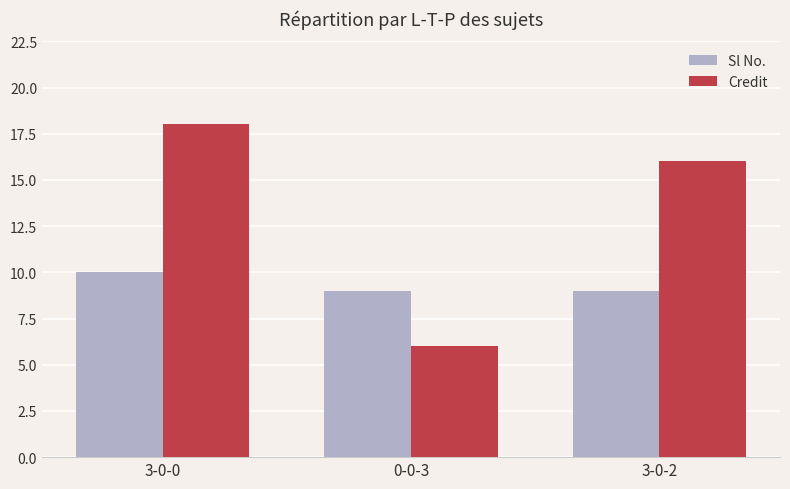

Is it true that Credit equals 7 at 3-0-2?

False